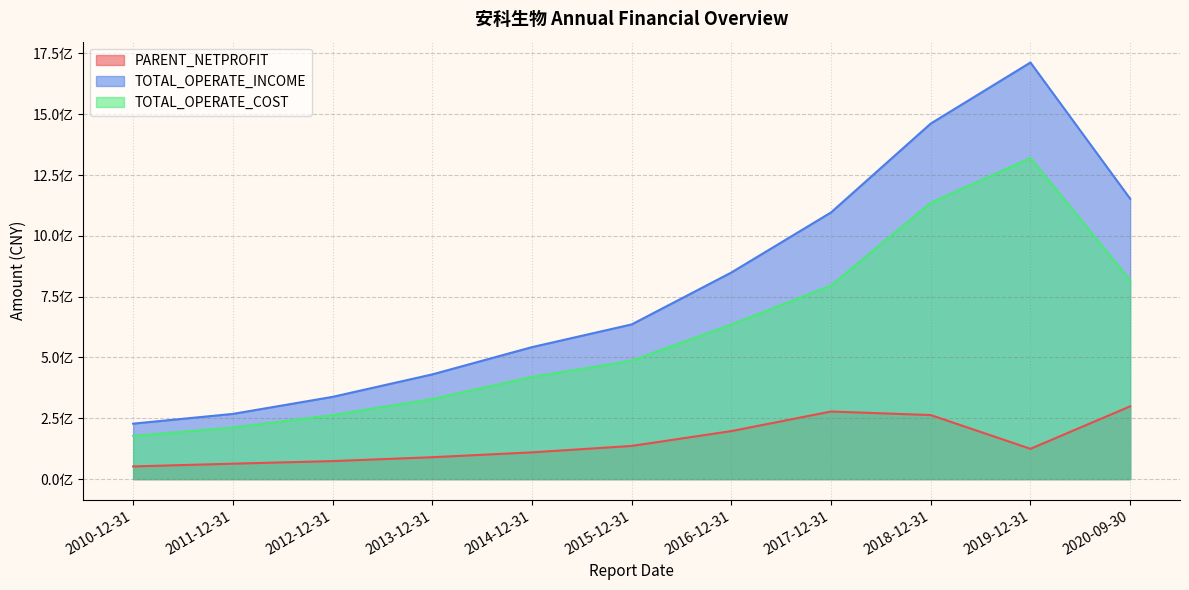

At which label does TOTAL_OPERATE_COST reach its minimum?

2010-12-31